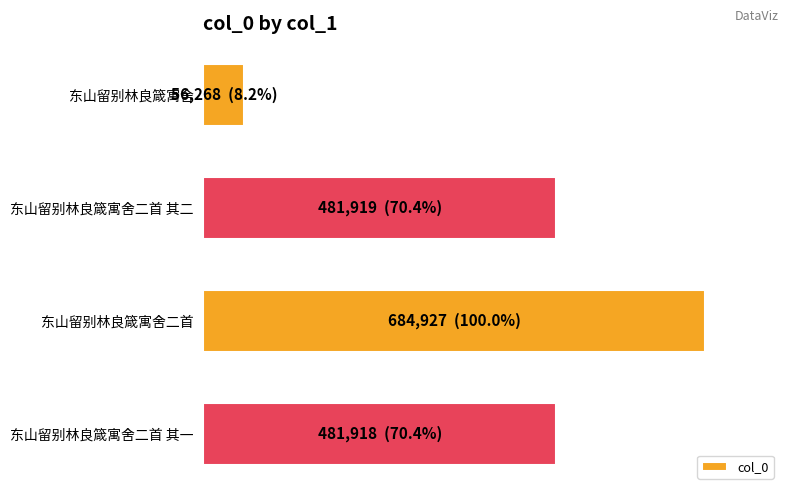

What is the sum of all values?

1705032